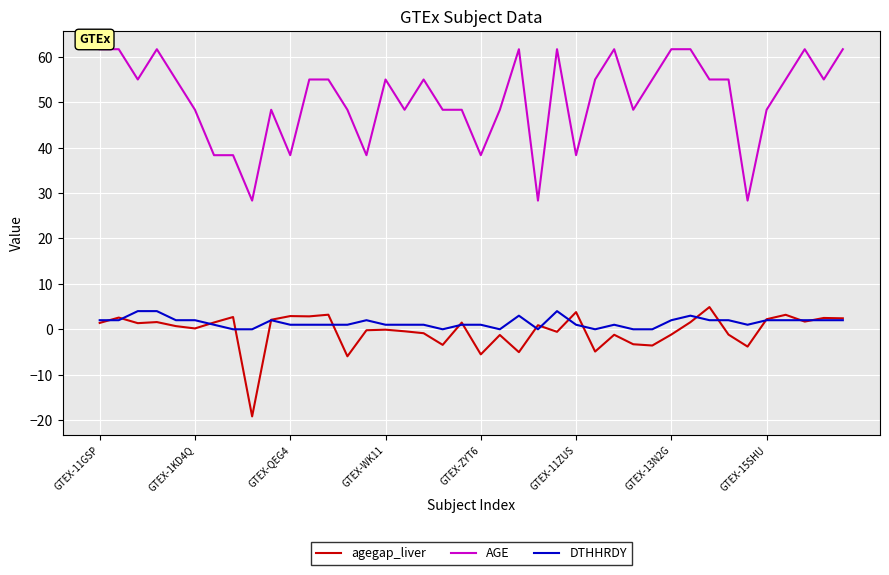

What is the smallest value displayed?

-19.2